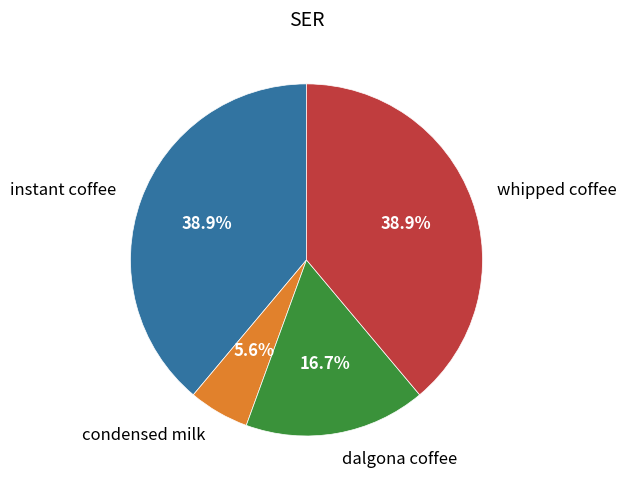

Does any single category account for the majority?

No